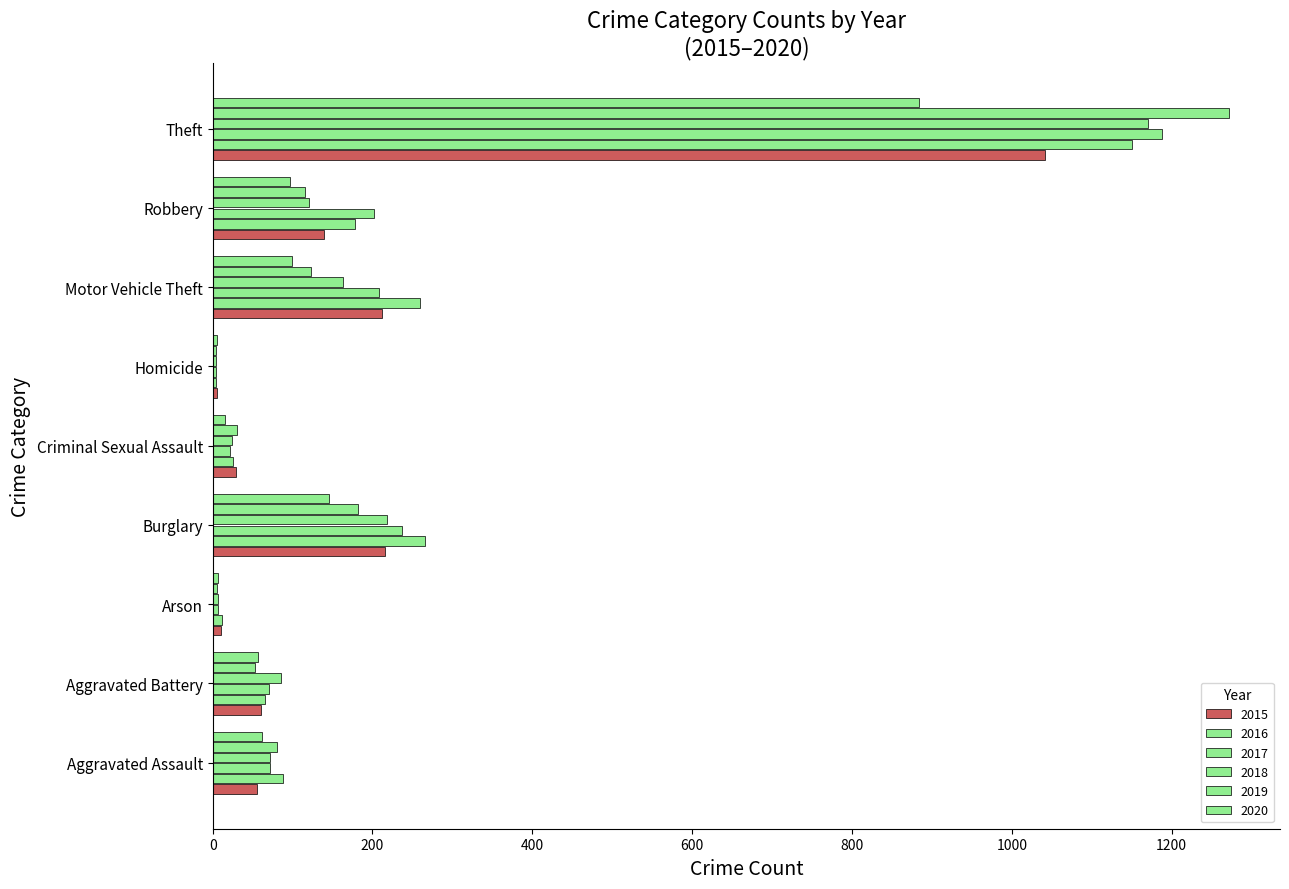

Which series has the widest spread of values?

2019